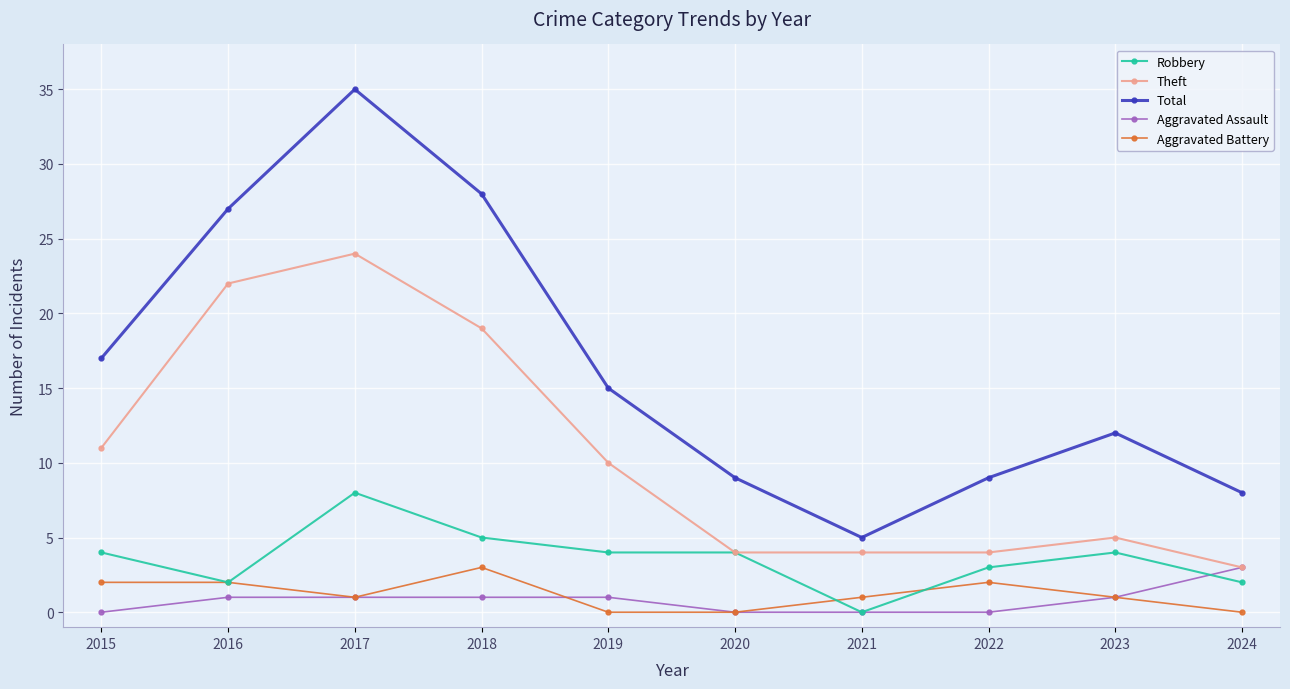

What is the total value across all series at 2024?

16